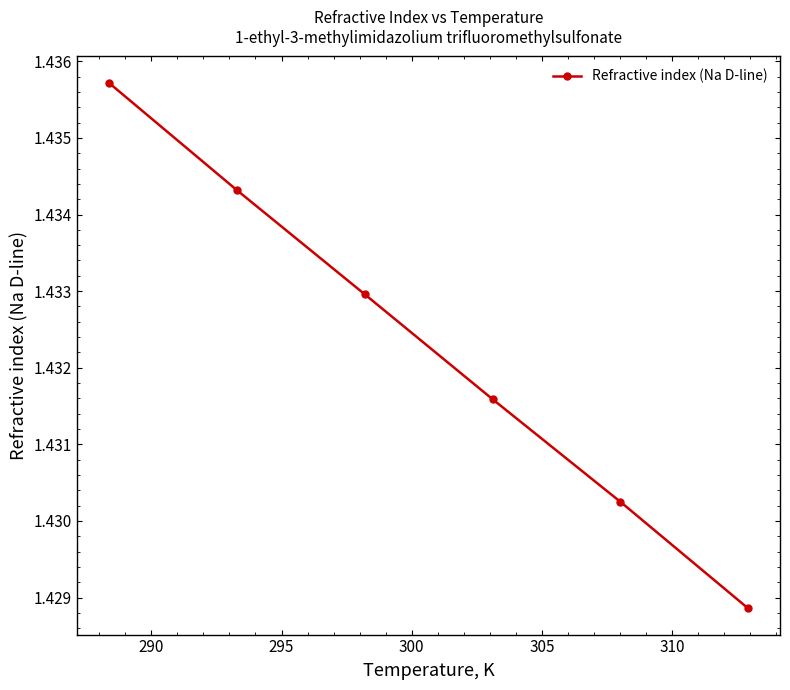

True or false: the data has more than 0 interior local peaks.

False